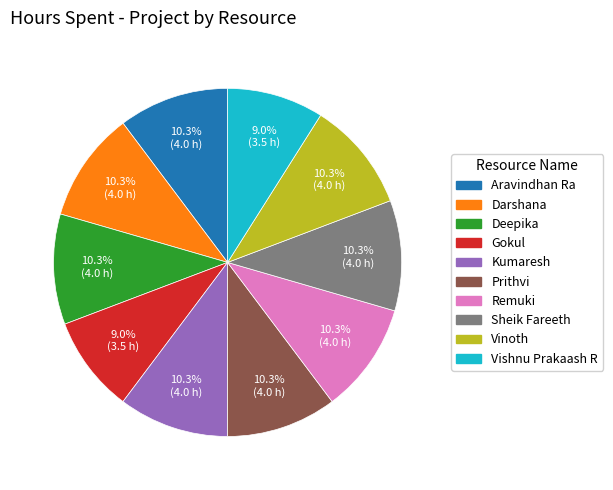

To the nearest percent, what is the combined percentage of Prithvi and Gokul?

19%